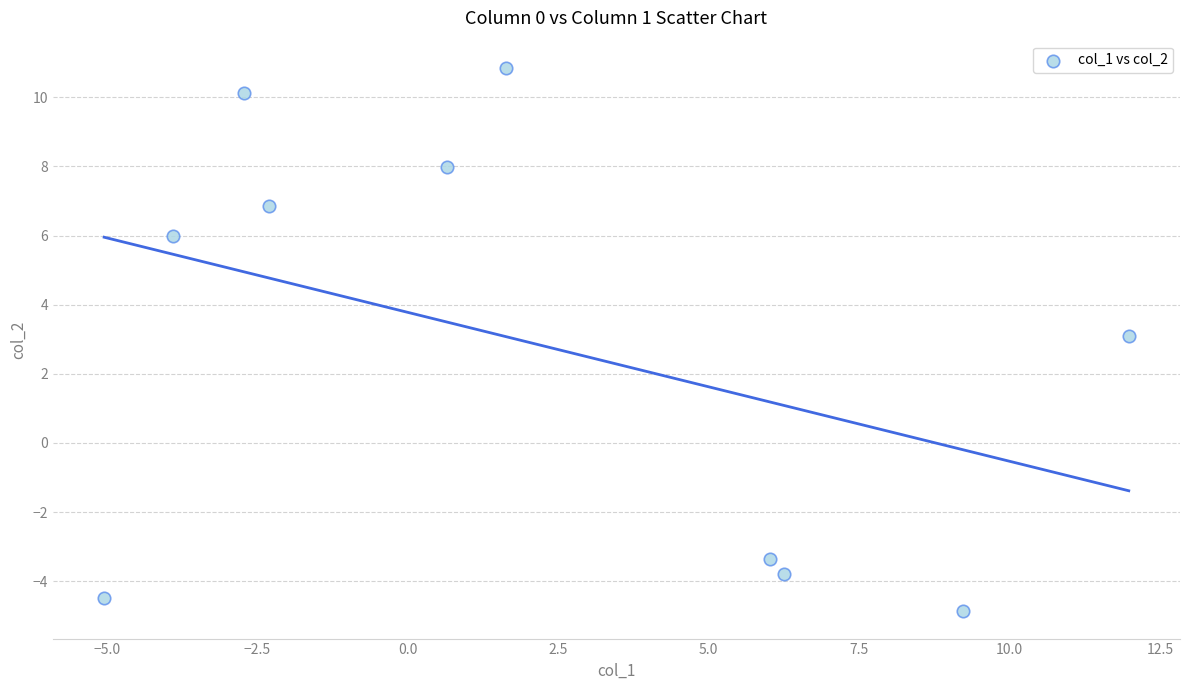

What Y value in the scatter plot is closest to 2?

3.1